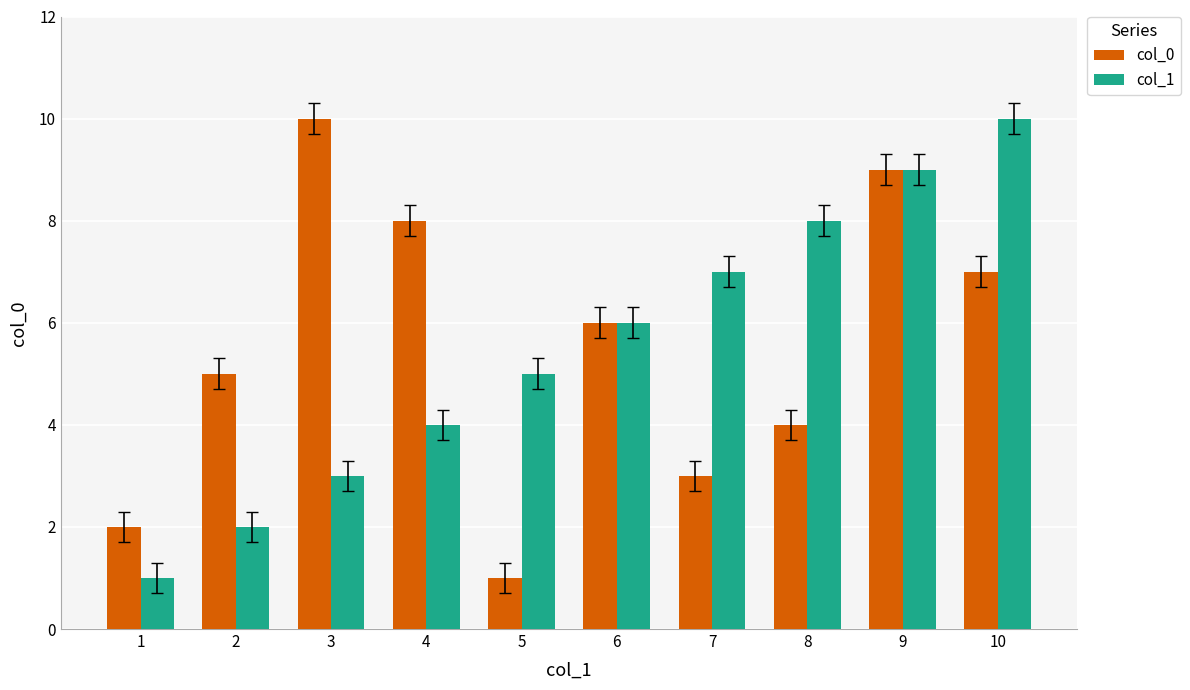

What is the value of the col_0 bar at the 2nd from the left?

5